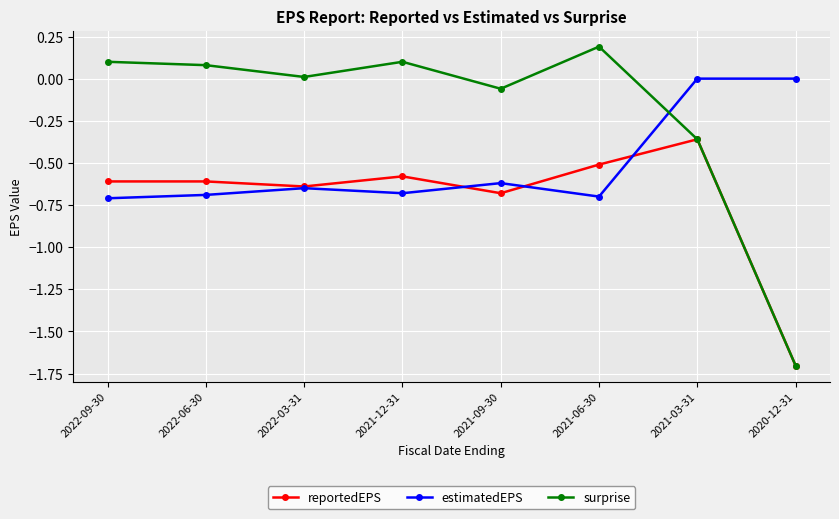

True or false: reportedEPS has more than 1 interior local peaks.

True